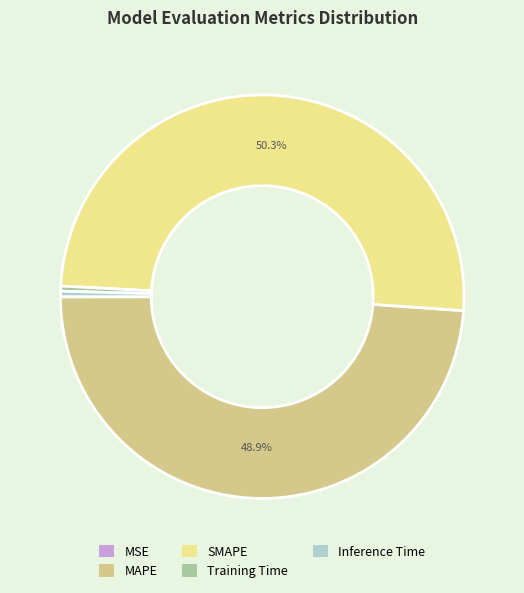

Is it true that SMAPE is 38% of the pie?

False